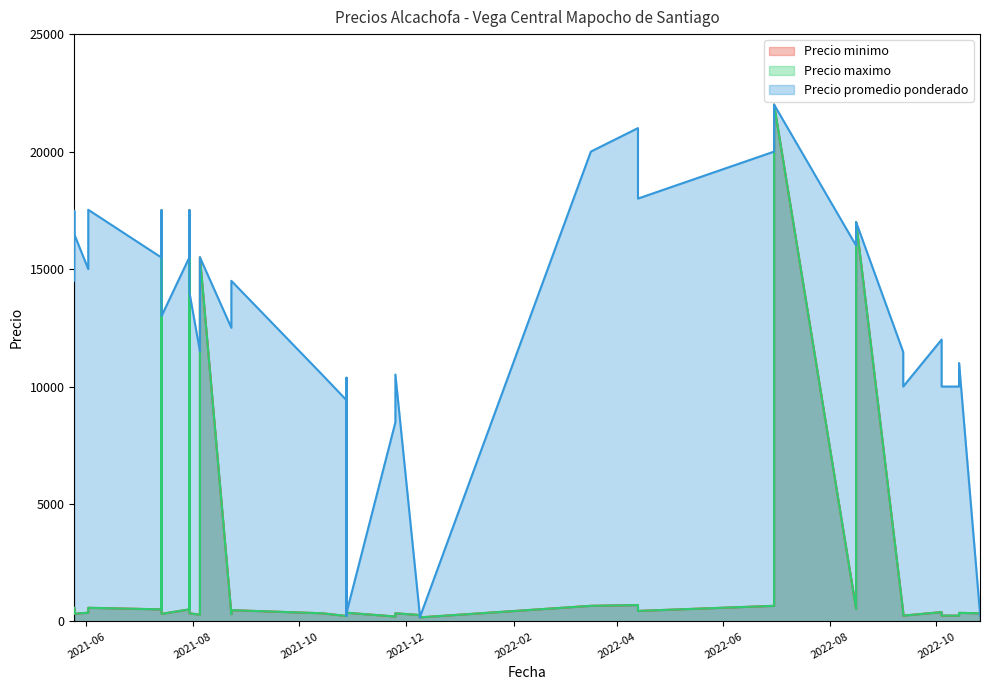

True or false: Precio promedio ponderado and Precio maximo intersect in this chart.

False